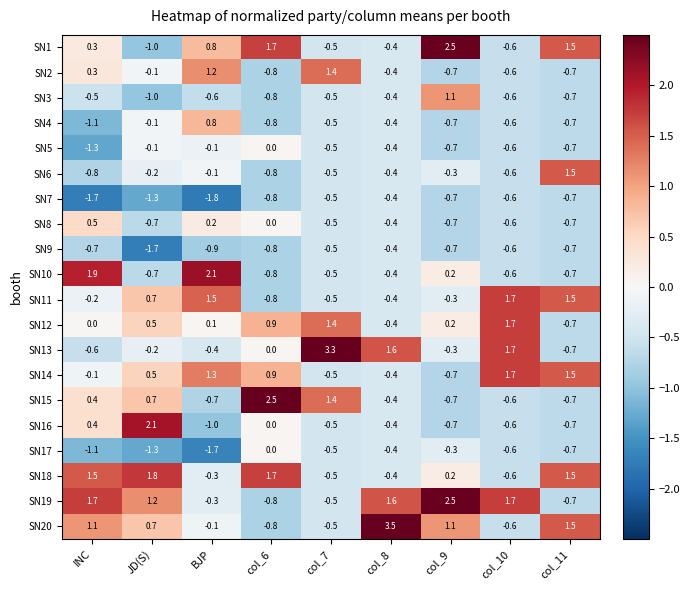

What is the smallest value displayed?

-1.8